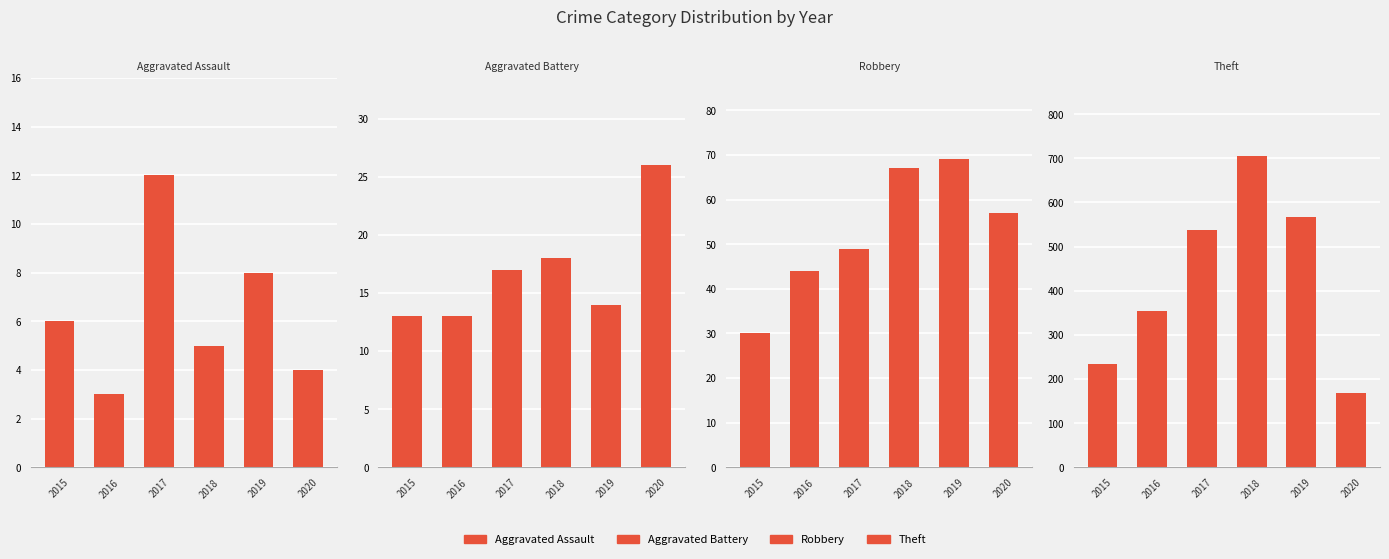

What is the sum of all Aggravated Assault values?

38